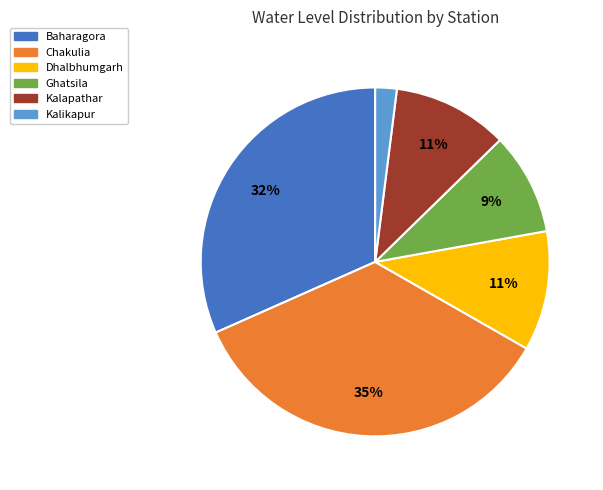

Which has a higher value, Chakulia or Kalikapur?

Chakulia